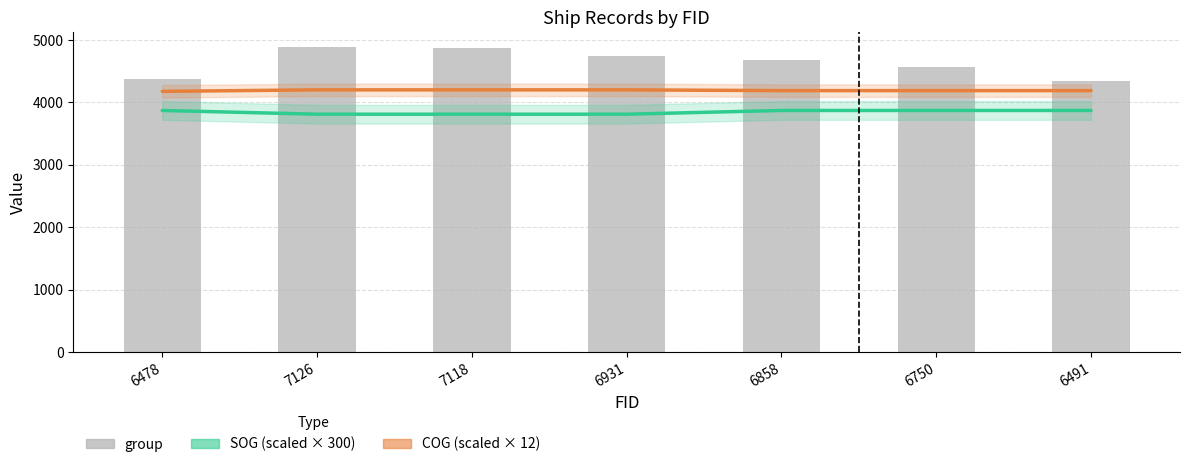

Which series has the largest total across all categories?

group